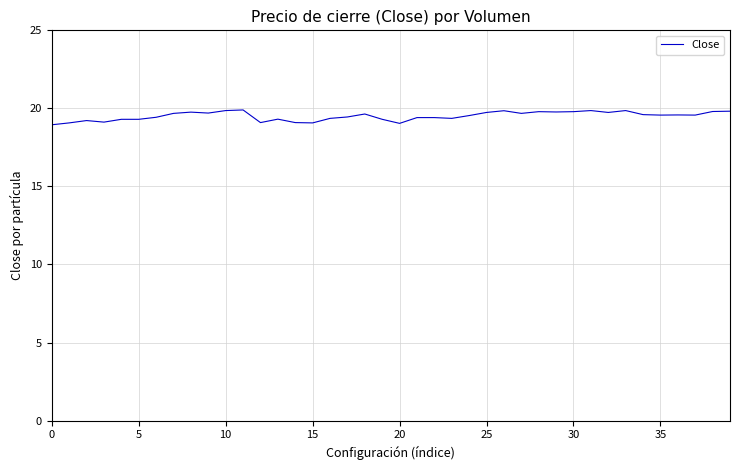

What is the difference between the maximum and minimum values?

0.9